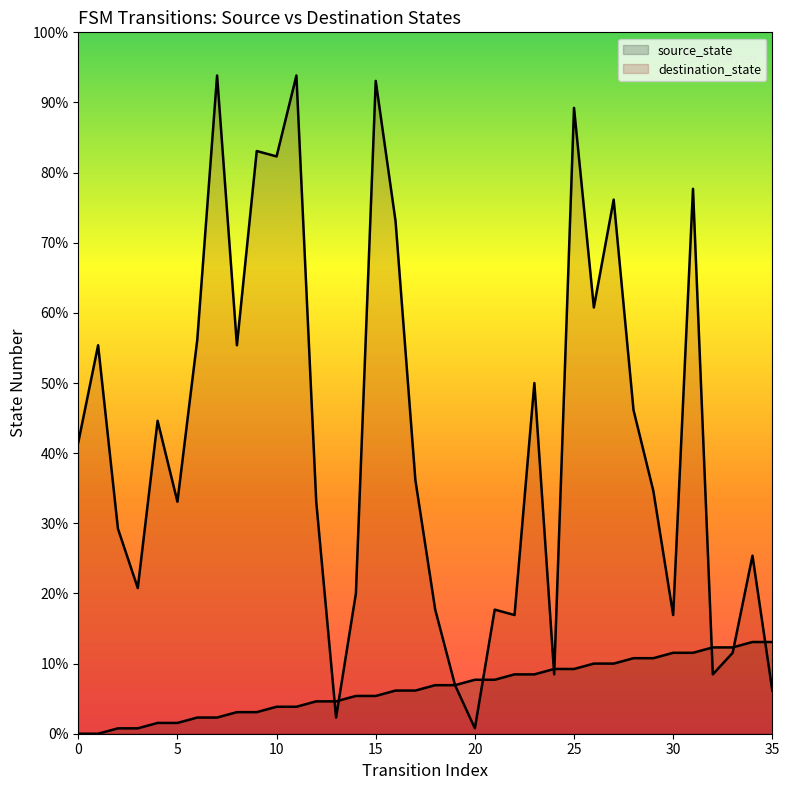

How many interior local valleys does the destination_state series have?

11